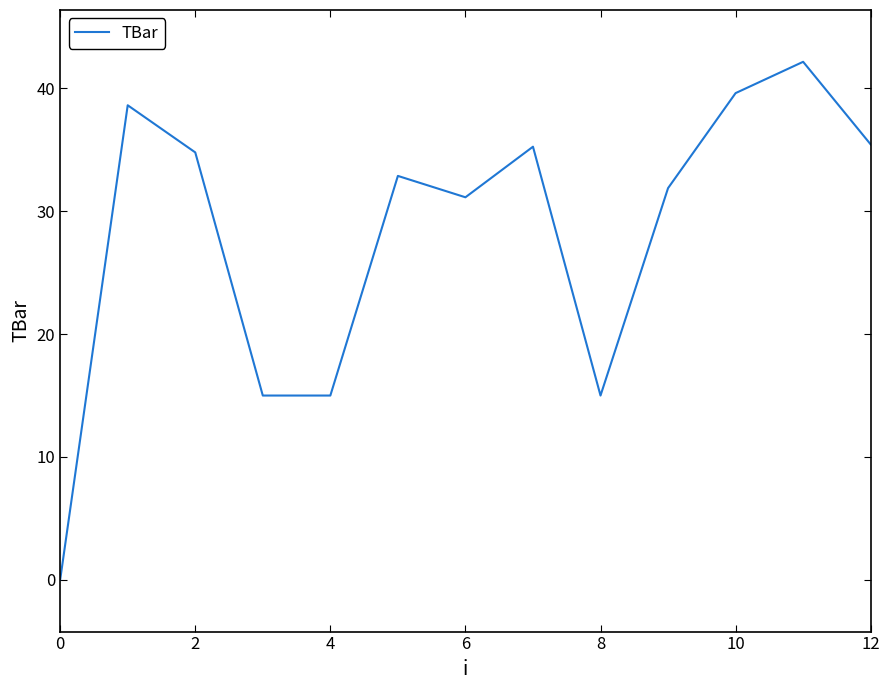

What is the difference between the maximum and minimum values?

42.2